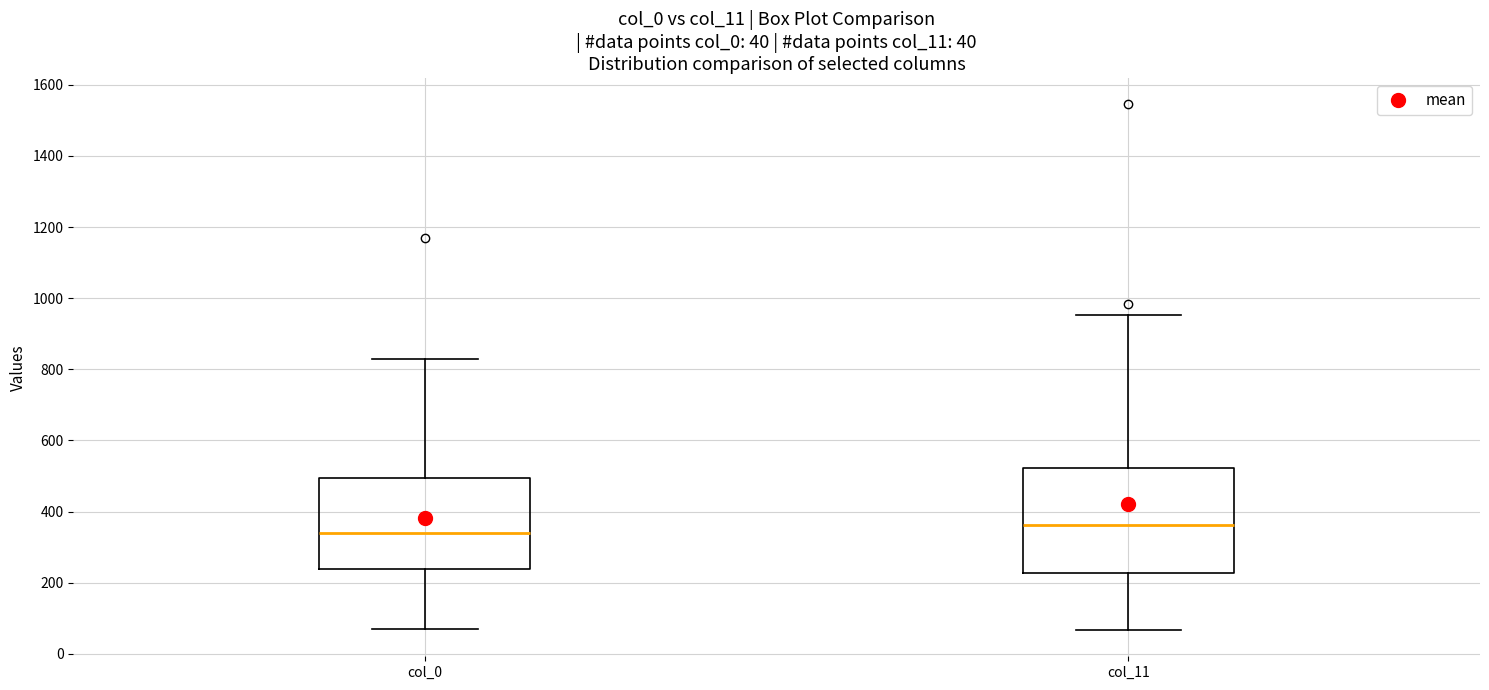

Which box has the lowest median line?

col_0